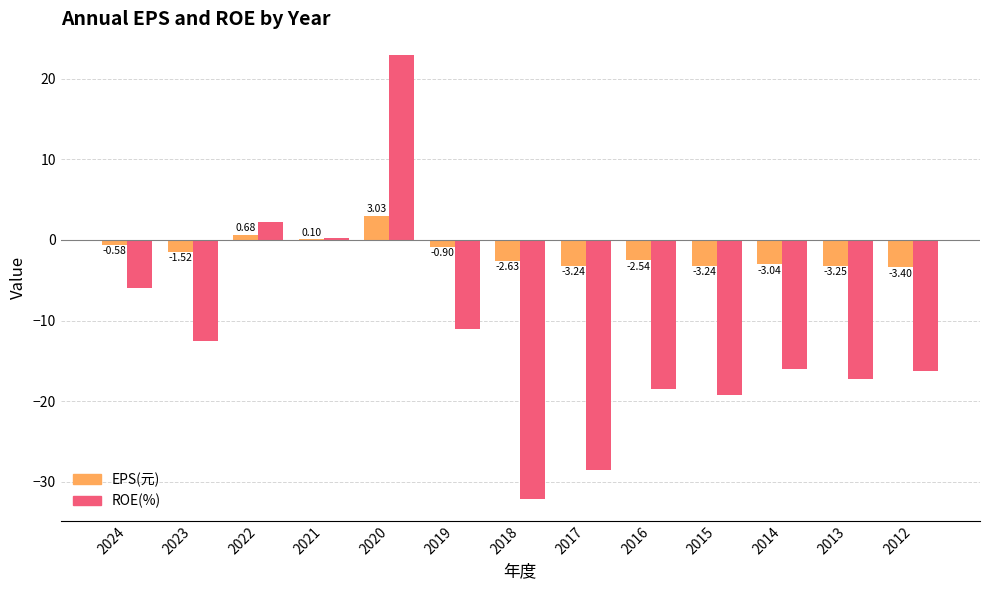

At which category is the sum across all series the highest?

2020